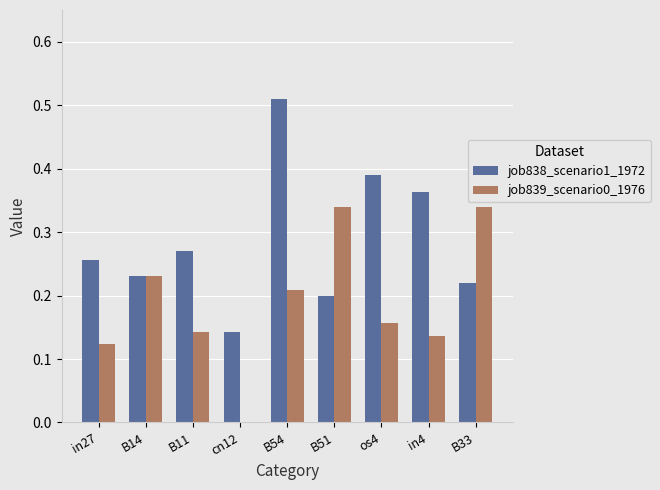

Which category has the highest value across all series?

B54